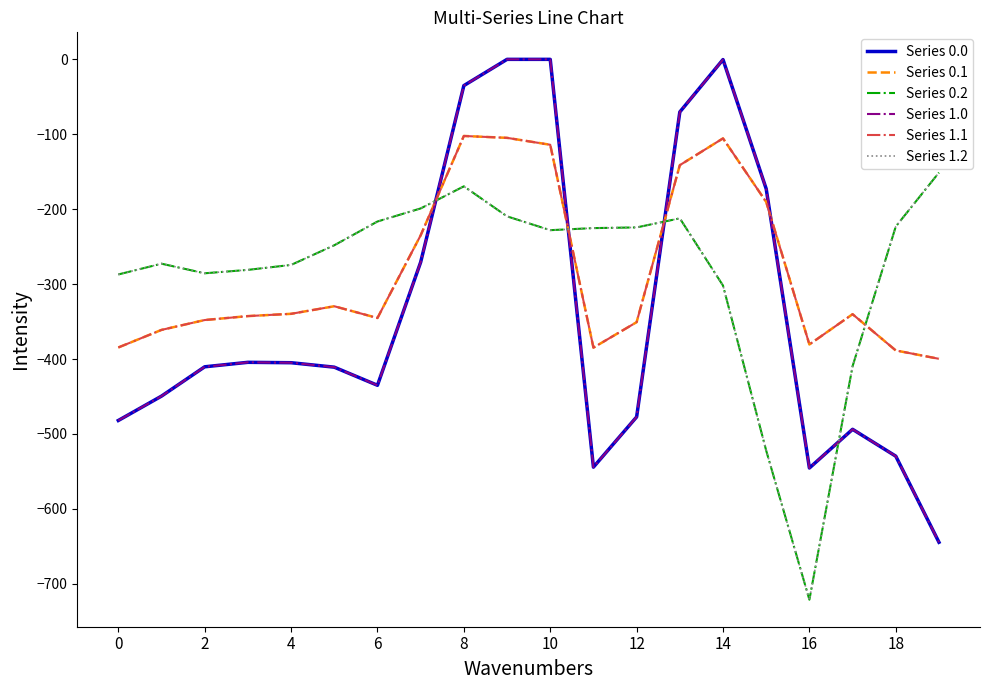

Does the chart display data point markers on the line(s)?

No